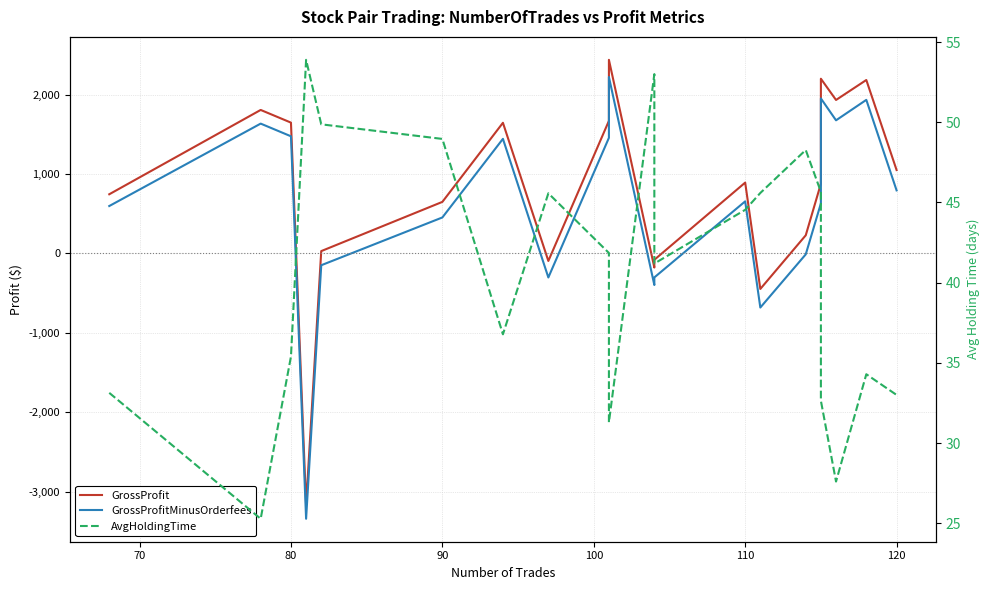

Which series has the largest total across all categories?

GrossProfit